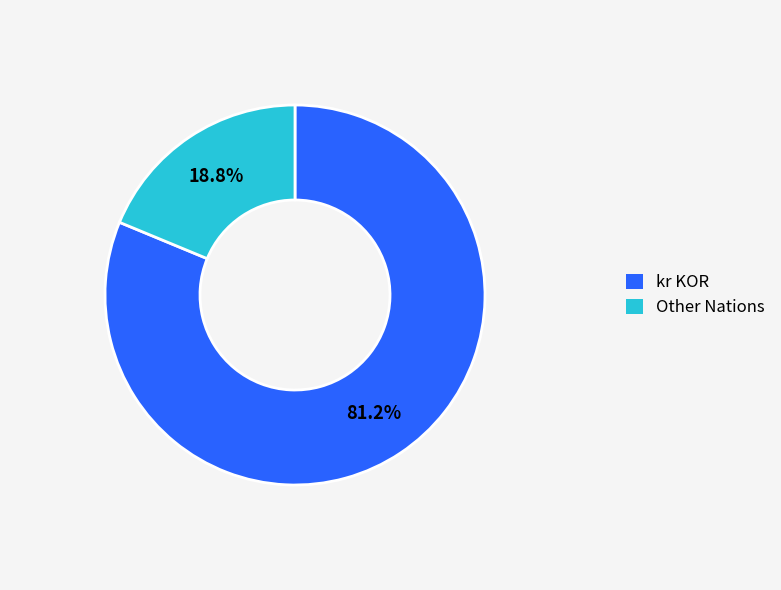

What percentage do Other Nations and kr KOR together represent?

100.0%